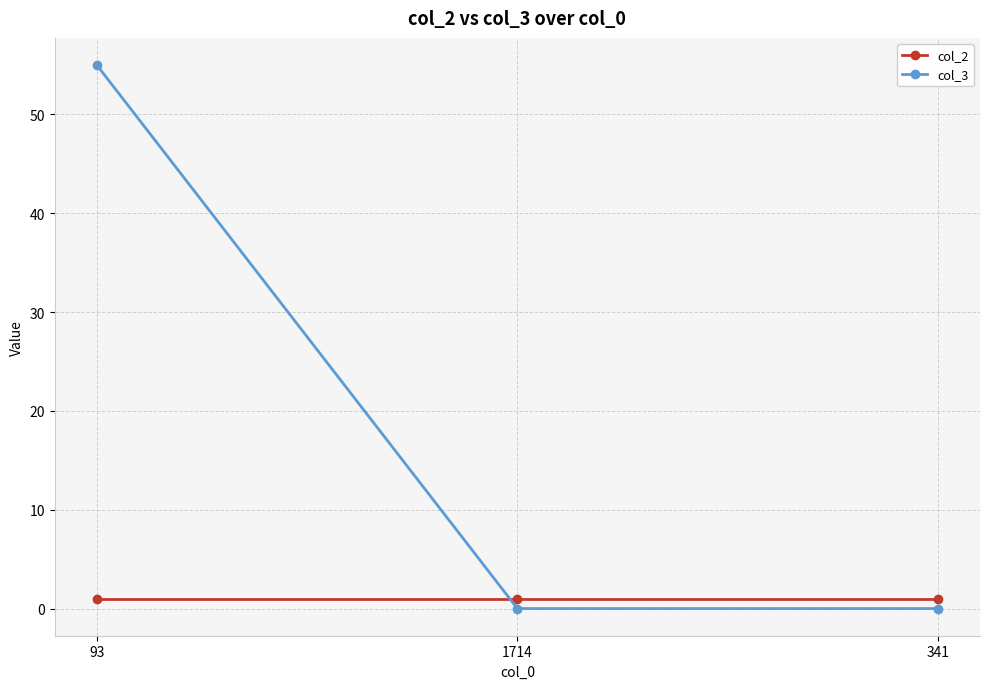

Does the chart have visible grid lines?

Yes